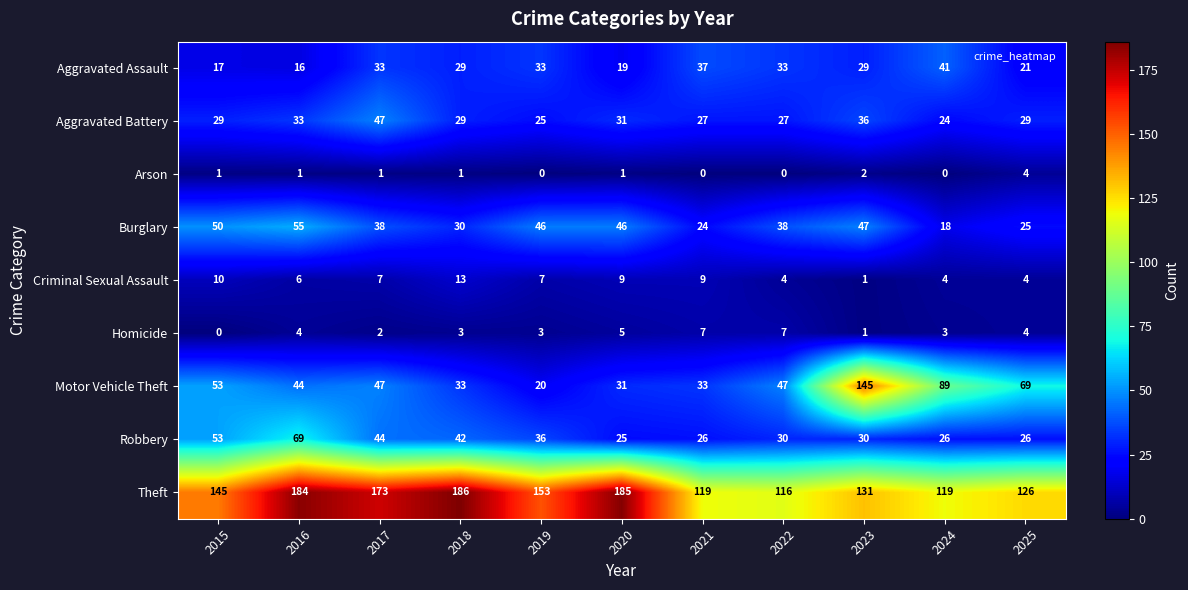

Rank the series by their maximum value, from highest to lowest.

Theft, Motor Vehicle Theft, Robbery, Burglary, Aggravated Battery, Aggravated Assault, Criminal Sexual Assault, Homicide, Arson